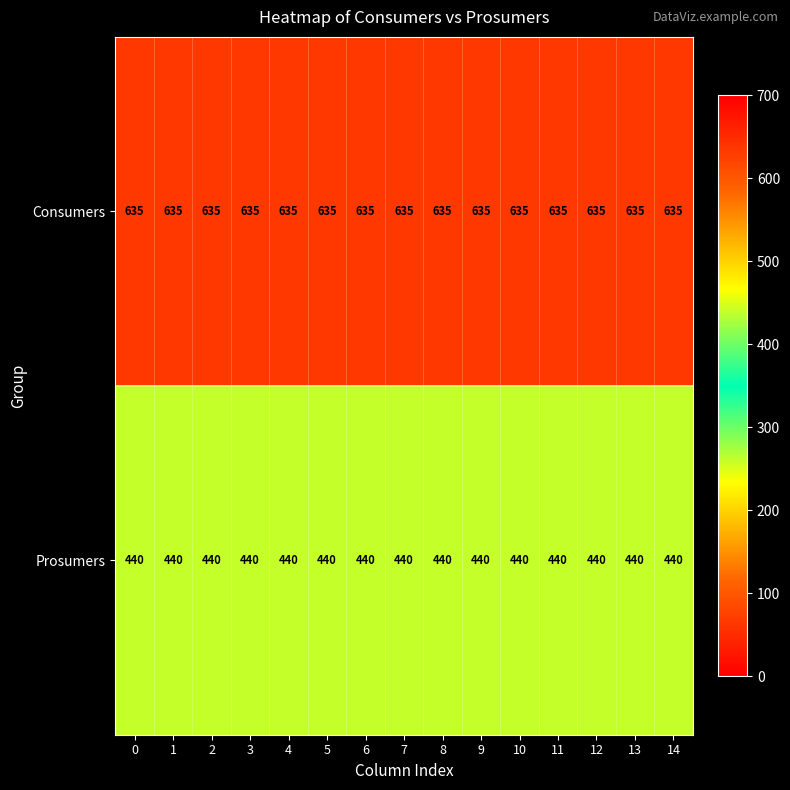

Rank the series by their average value, from highest to lowest.

Consumers, Prosumers